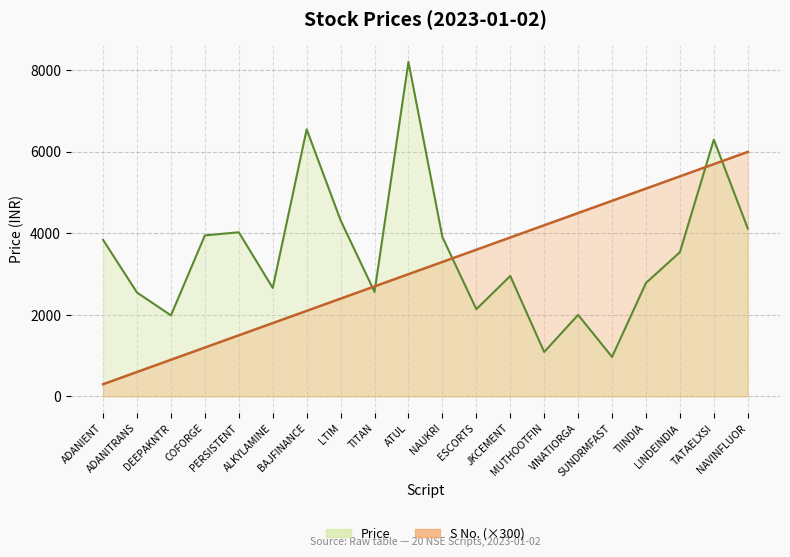

Reading right to left, list all the values displayed in this chart.

Price: NAVINFLUOR=4122.4	TATAELXSI=6300.4	LINDEINDIA=3540.4	TIINDIA=2785.3	SUNDRMFAST=970.0	VINATIORGA=2001.1	MUTHOOTFIN=1091.7	JKCEMENT=2955.9	ESCORTS=2140.6	NAUKRI=3911.5	ATUL=8207.6	TITAN=2565.8	LTIM=4322.1	BAJFINANCE=6553.8	ALKYLAMINE=2661.7	PERSISTENT=4027.9	COFORGE=3951.2	DEEPAKNTR=1989.2	ADANITRANS=2549.5	ADANIENT=3841.2
S No. (×300): NAVINFLUOR=6000.0	TATAELXSI=5700.0	LINDEINDIA=5400.0	TIINDIA=5100.0	SUNDRMFAST=4800.0	VINATIORGA=4500.0	MUTHOOTFIN=4200.0	JKCEMENT=3900.0	ESCORTS=3600.0	NAUKRI=3300.0	ATUL=3000.0	TITAN=2700.0	LTIM=2400.0	BAJFINANCE=2100.0	ALKYLAMINE=1800.0	PERSISTENT=1500.0	COFORGE=1200.0	DEEPAKNTR=900.0	ADANITRANS=600.0	ADANIENT=300.0